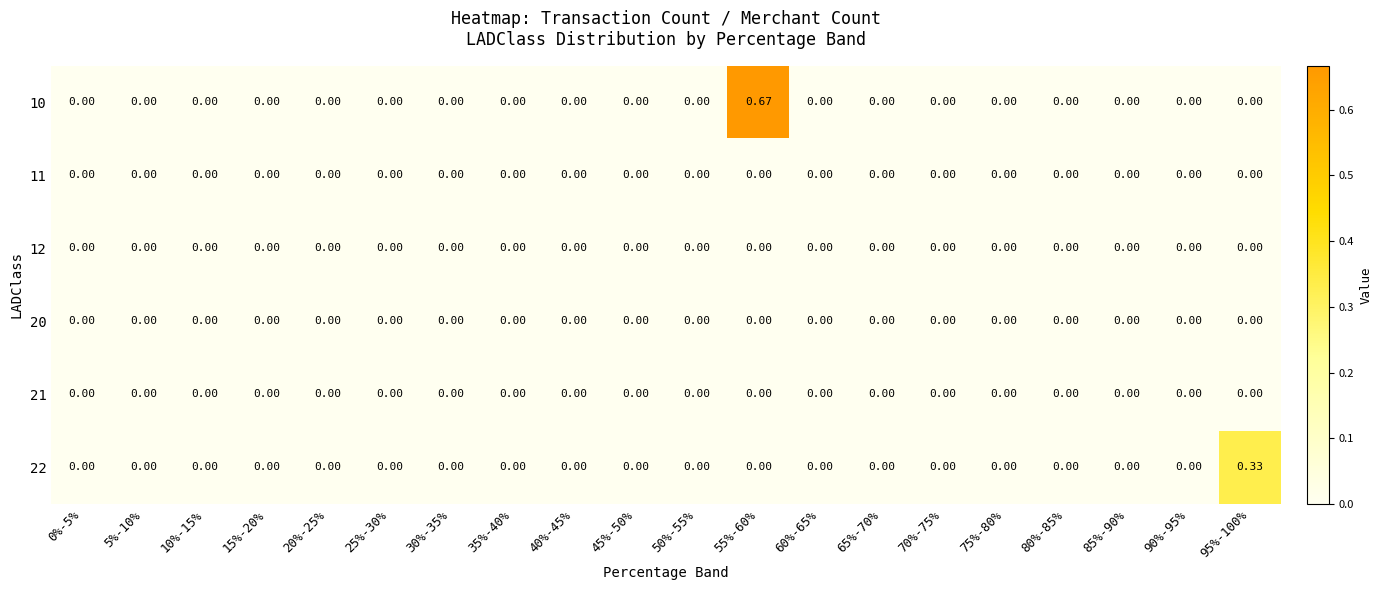

Which series has the largest range (max minus min)?

10